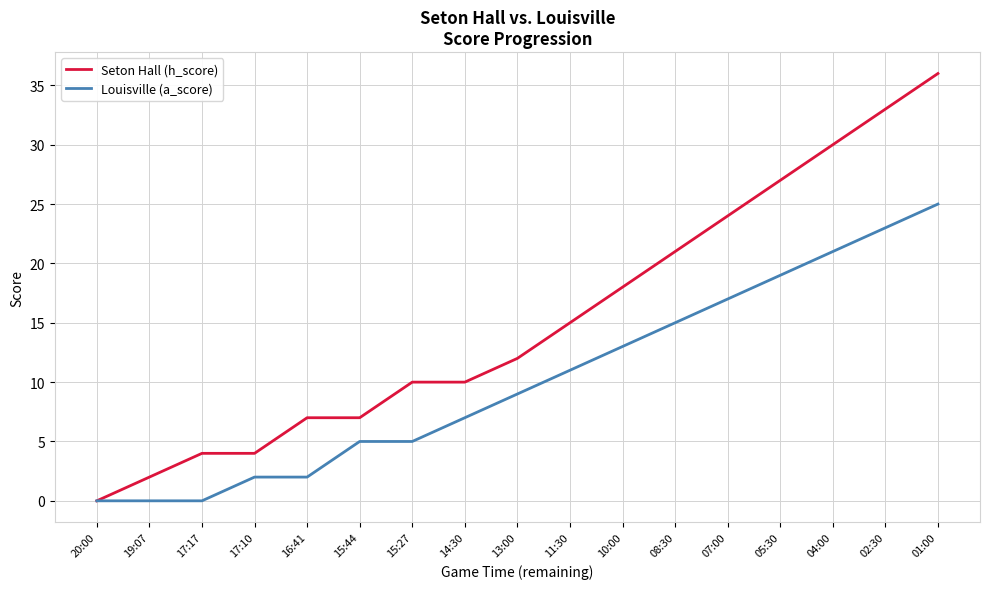

Which category has the highest value in the Seton Hall (h_score) series?

01:00